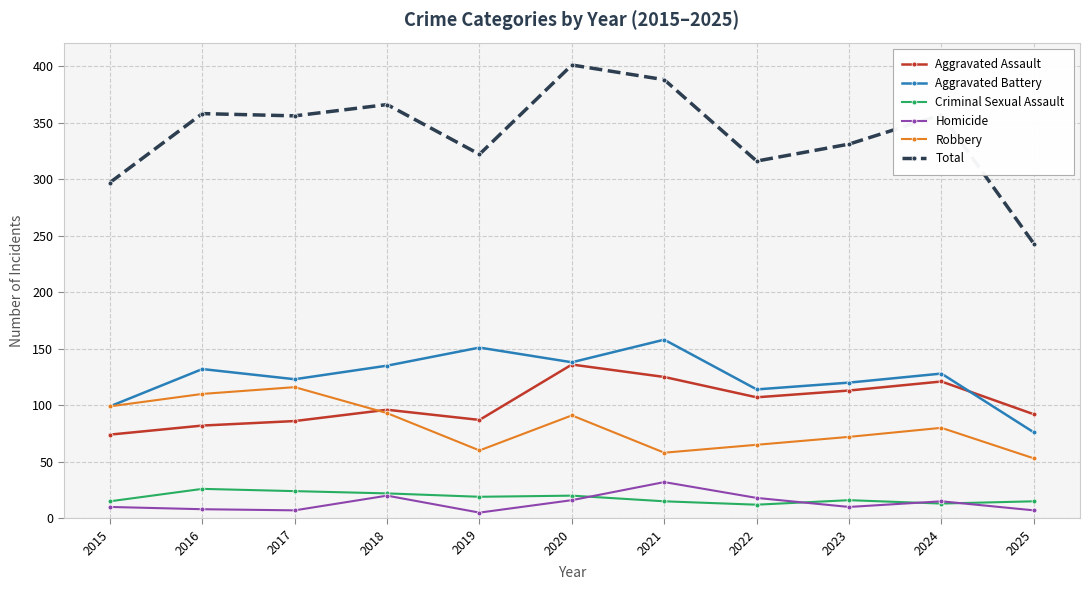

True or false: Robbery and Homicide intersect in this chart.

False